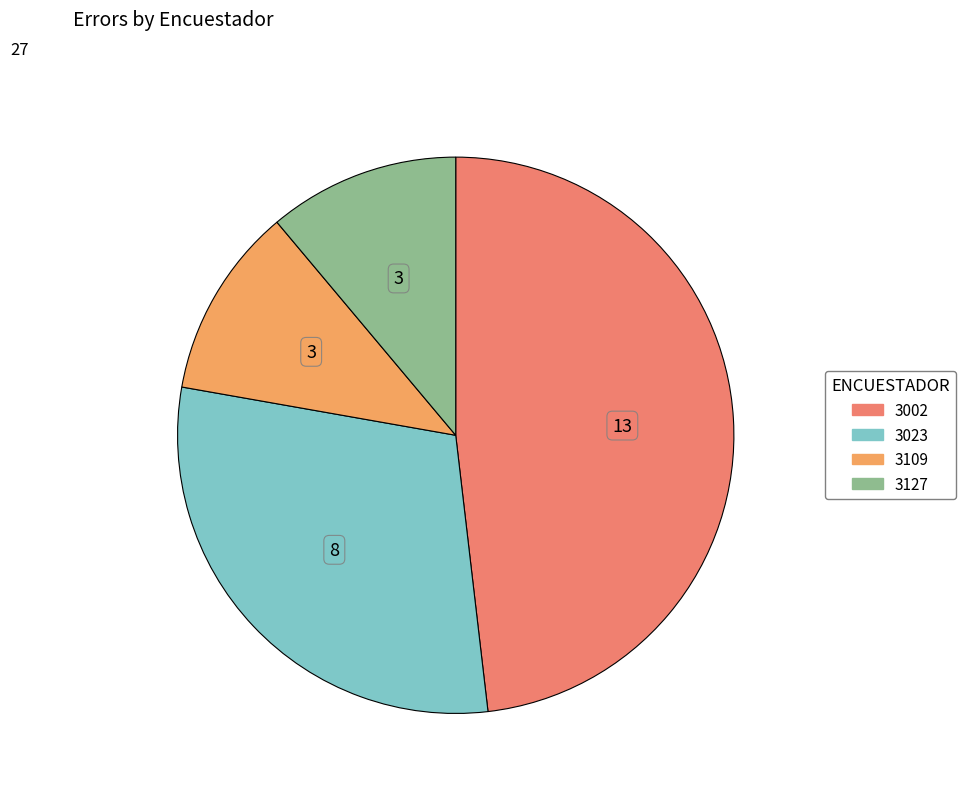

Which category has the smallest portion of the pie?

3109